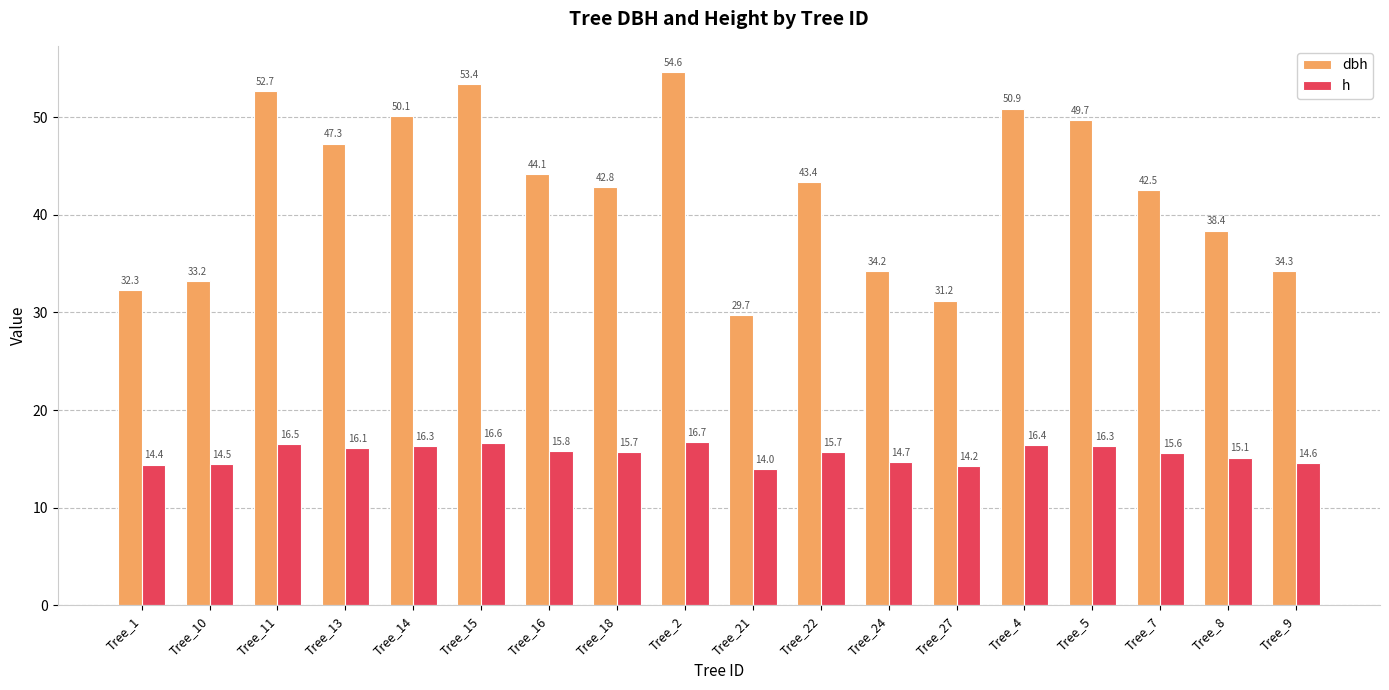

The value of h at Tree_1 is 14.4. True or false?

True